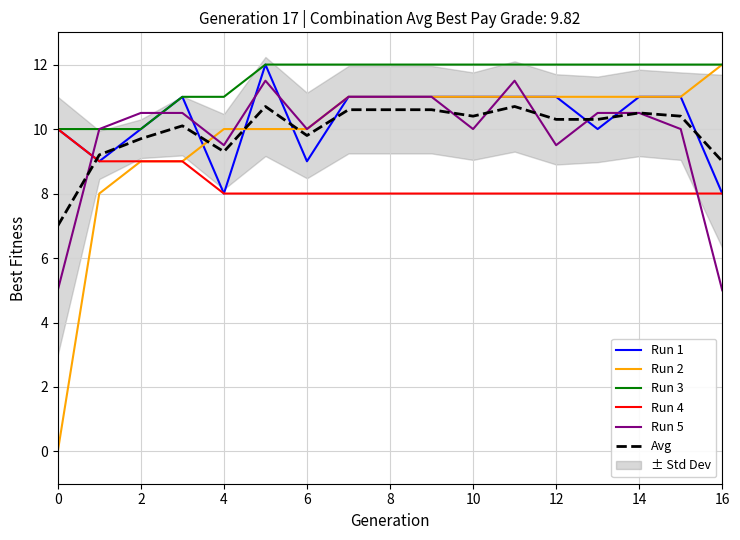

What is the spread (max minus min) of values at 14?

4.0